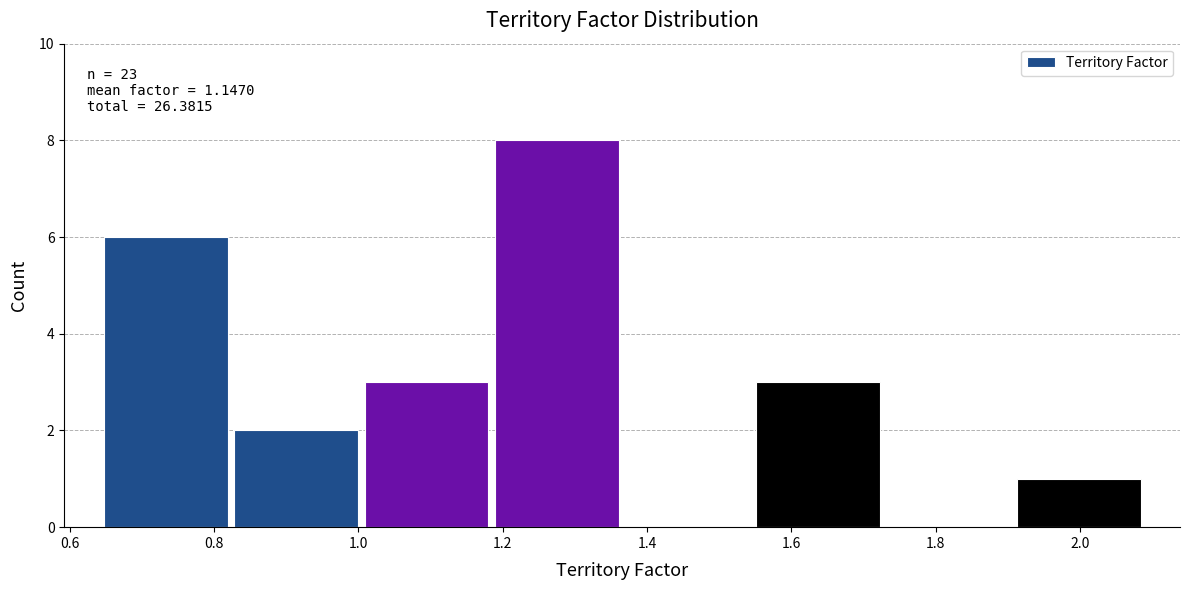

Which range on the x-axis has the tallest bar?

1.18 to 1.36